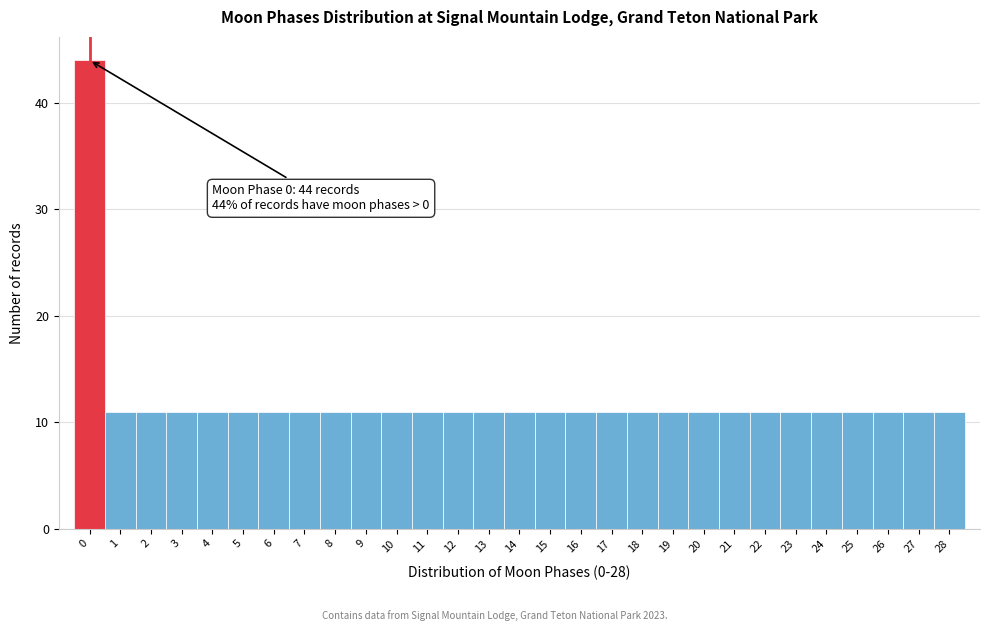

Over which range of the x-axis is the bar tallest?

-0.5 to 0.5